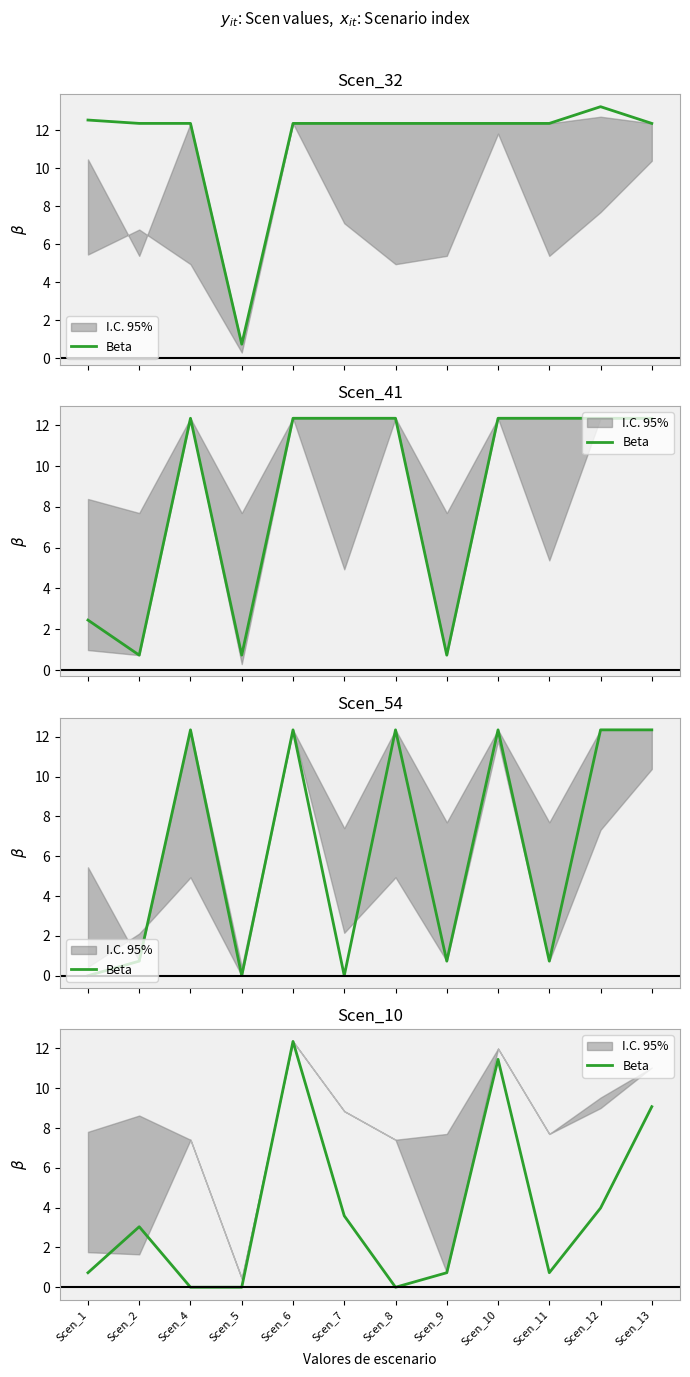

Between Scen_1 and Scen_5, which is larger?

Scen_1